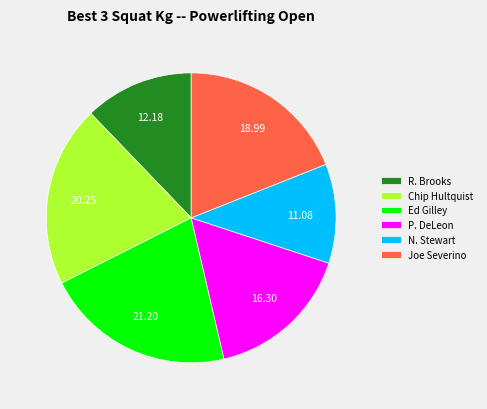

Approximately how many times larger is the value at N. Stewart compared to R. Brooks?

0.9